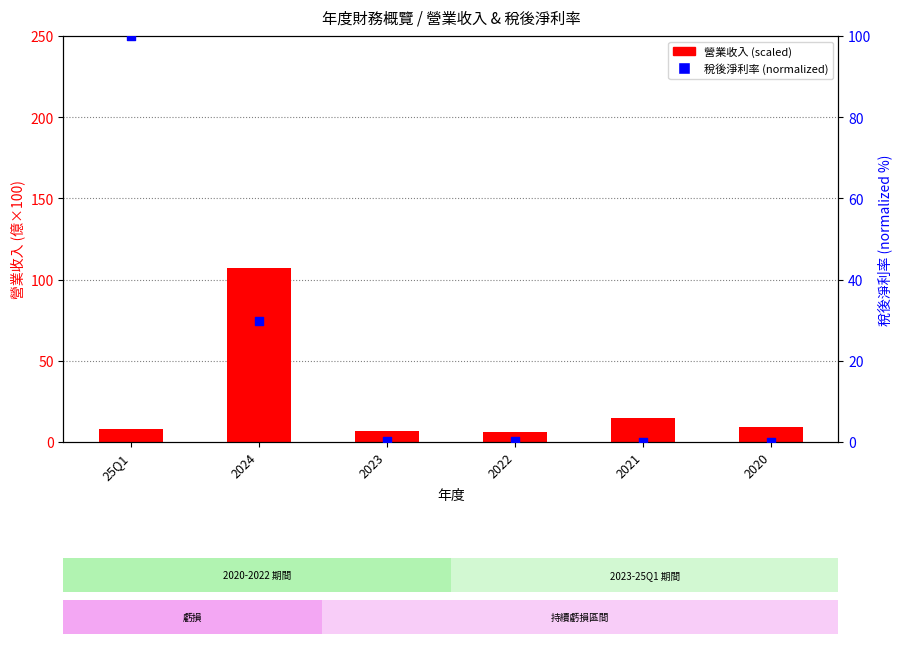

Which series reaches the maximum Y coordinate?

營業收入(scaled)